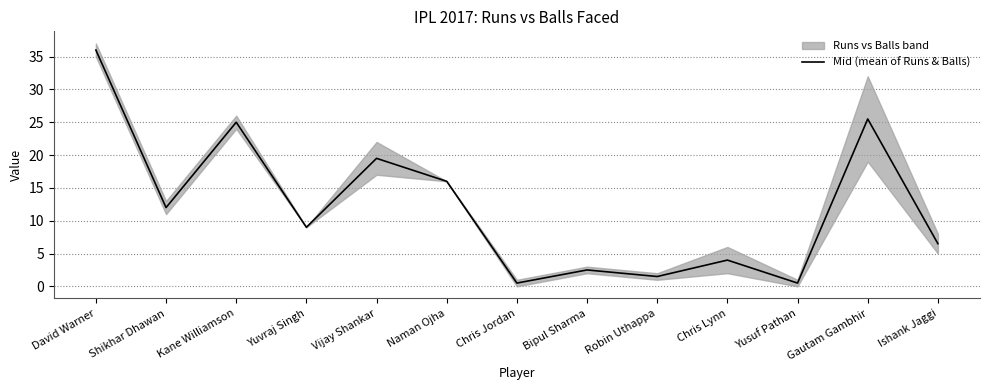

At which category does the data reach its first local peak?

Kane Williamson